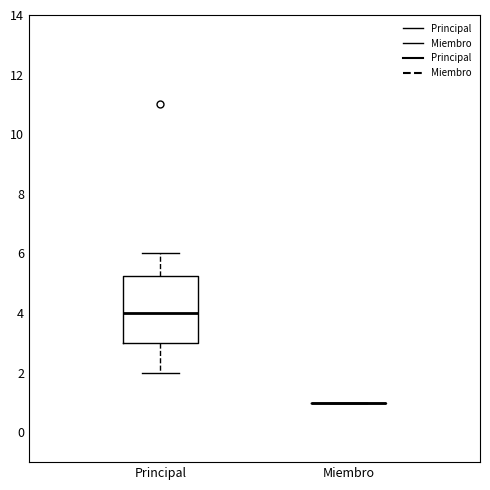

Reading left to right, read every box against the y-axis: the position of its median line, the range the box covers, and the ends of its whiskers. The values are not printed on the chart, so give them approximately, as read against the axis.

Principal: median 4.0, box 3.0 to 5.2, whiskers 2.0 to 6.0
Miembro: box collapsed to a line at 1.0, whiskers 1.0 to 1.0